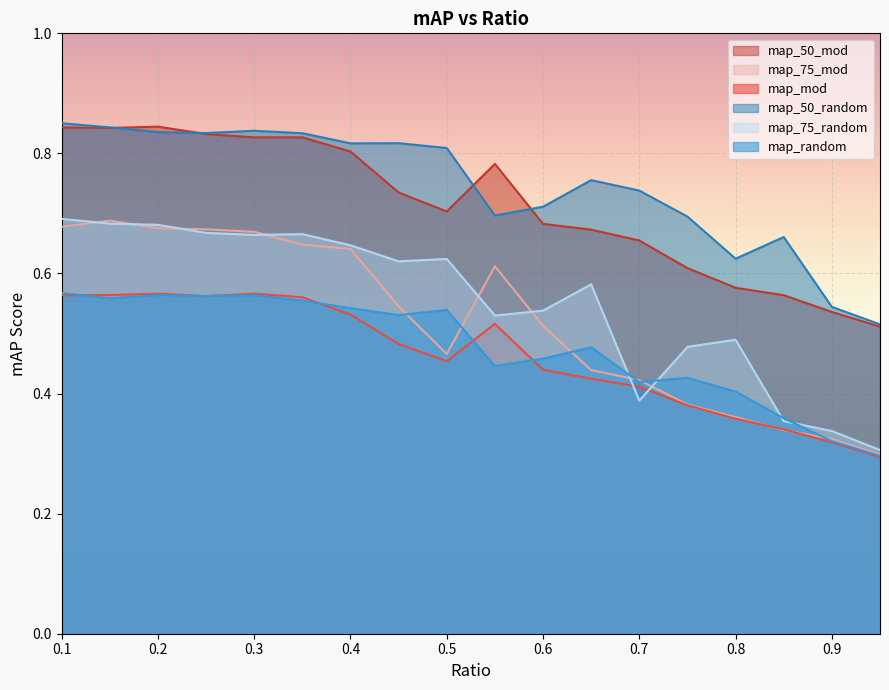

What is the total value across all series at 0.5?

3.6